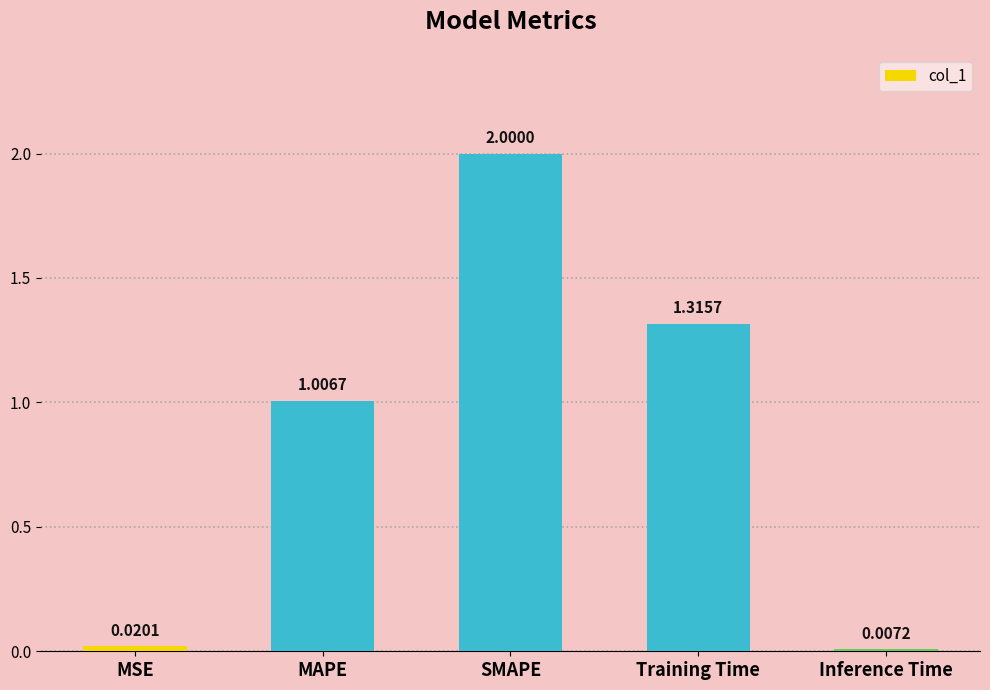

At which label does the data first exceed 1?

MAPE